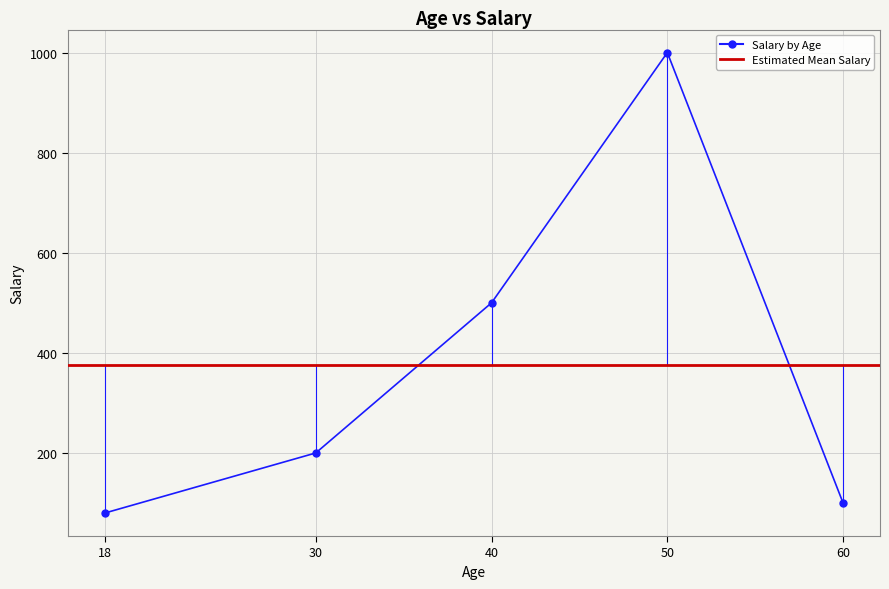

Approximately how many times larger is the value at 30 compared to 60?

2.0